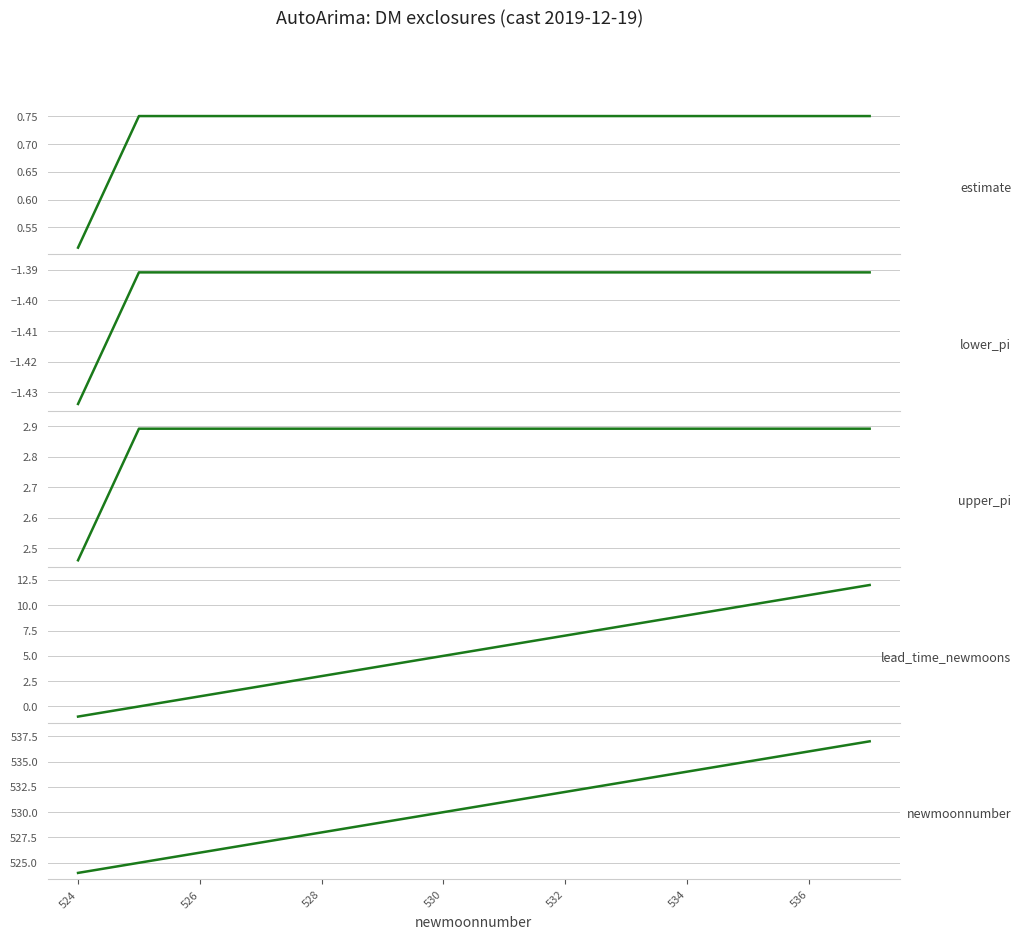

True or false: lead_time_newmoons has more than 2 points higher than both neighbors.

False